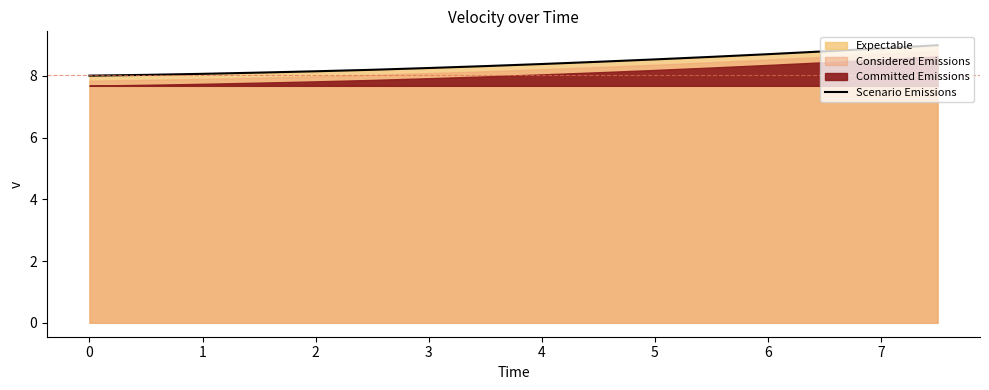

Is it true that Scenario Emissions equals 8.1 at 1?

True